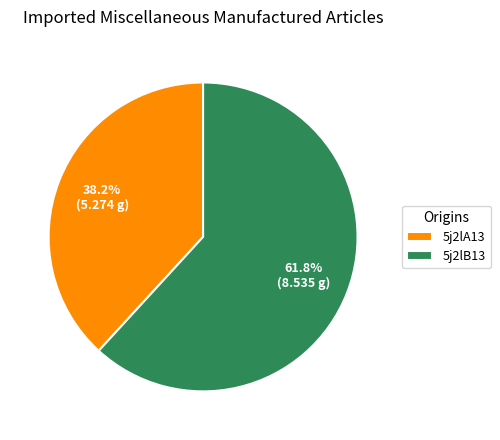

True or false: 5j2lB13 accounts for 73% of the total.

False